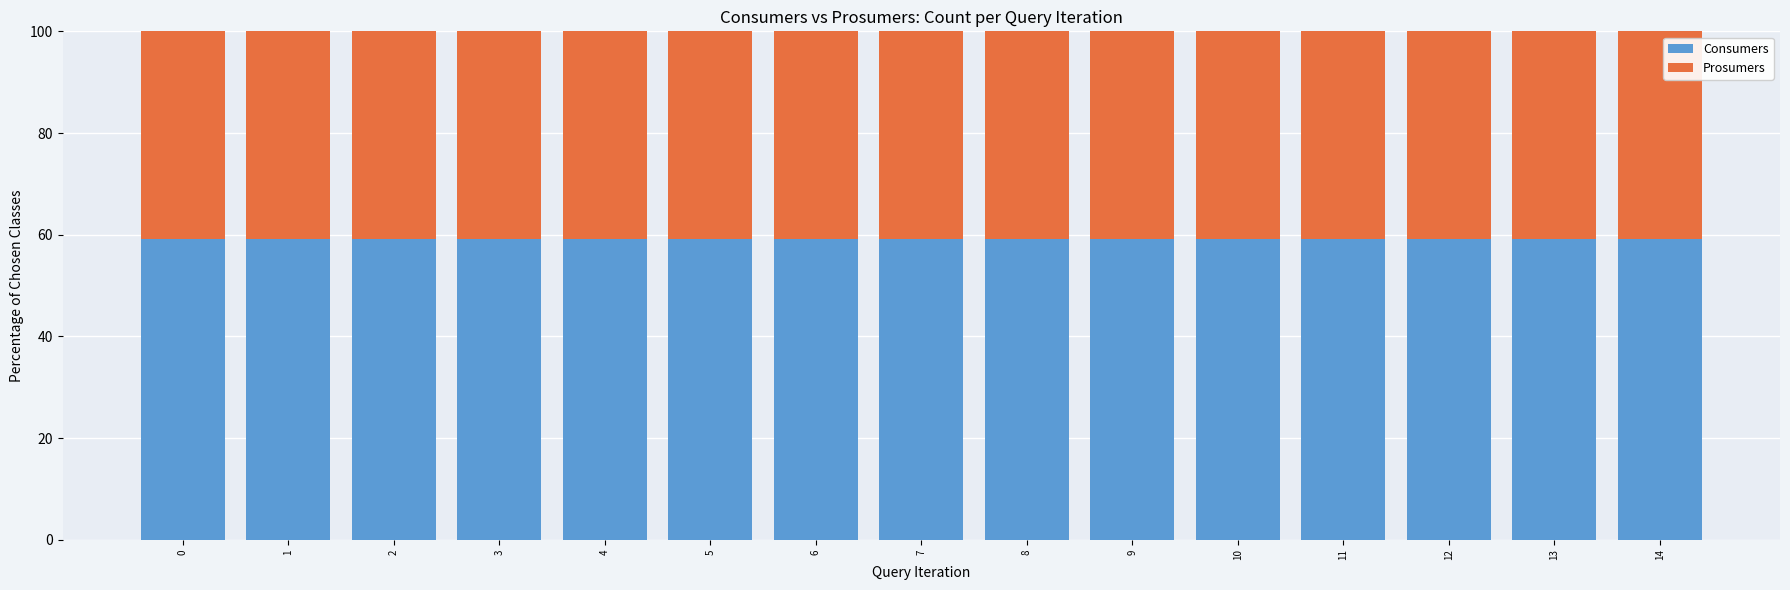

What is the total value across all series at 3?

100.0